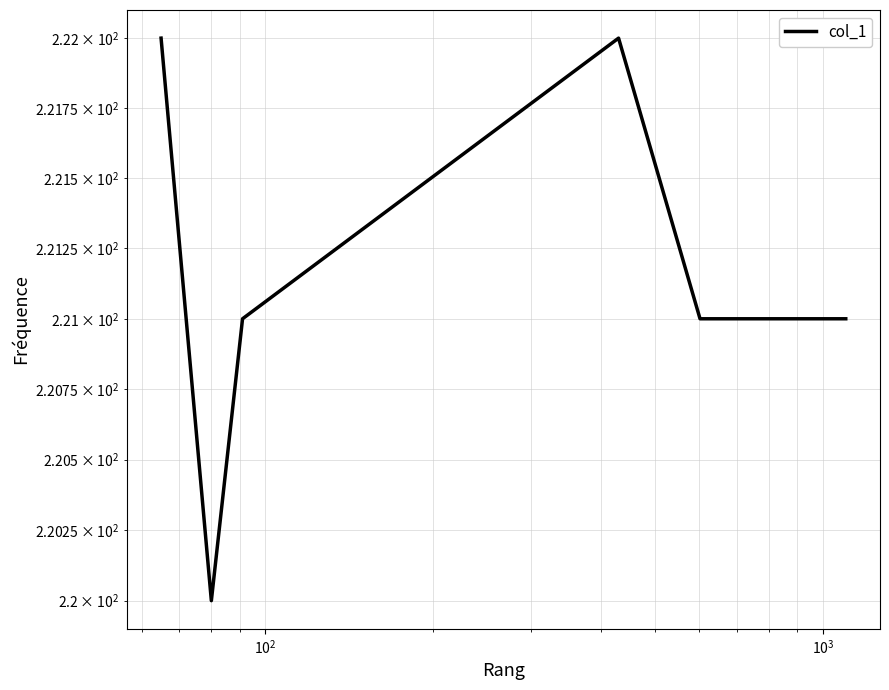

At which label is the value closest to 221?

$\mathdefault{10^{2}}$